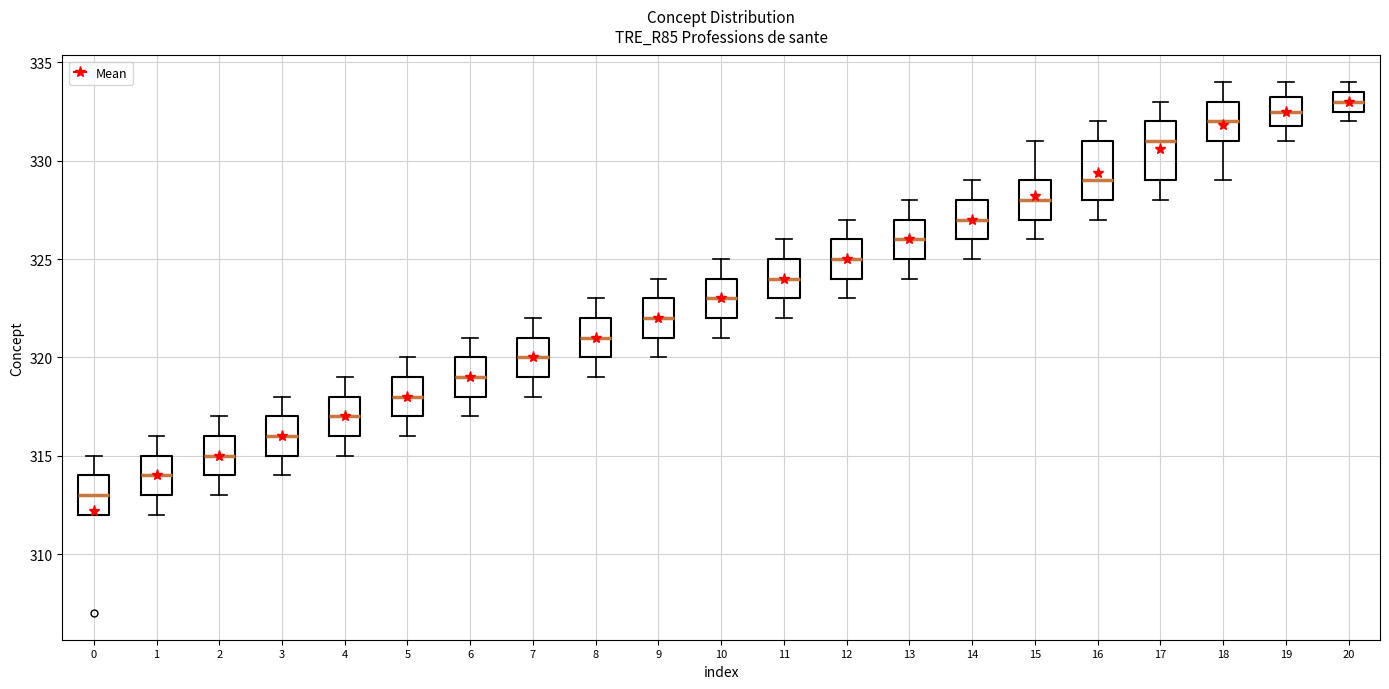

Reading left to right, transcribe this box plot: for each box, give where its median line is, the range the box spans, and where its two whiskers end, as read against the y-axis. The values are not printed on the chart, so give them approximately, as read against the axis.

0: median 313.0, box 312.0 to 314.0, whiskers 312.0 to 315.0
1: median 314.0, box 313.0 to 315.0, whiskers 312.0 to 316.0
2: median 315.0, box 314.0 to 316.0, whiskers 313.0 to 317.0
3: median 316.0, box 315.0 to 317.0, whiskers 314.0 to 318.0
4: median 317.0, box 316.0 to 318.0, whiskers 315.0 to 319.0
5: median 318.0, box 317.0 to 319.0, whiskers 316.0 to 320.0
6: median 319.0, box 318.0 to 320.0, whiskers 317.0 to 321.0
7: median 320.0, box 319.0 to 321.0, whiskers 318.0 to 322.0
8: median 321.0, box 320.0 to 322.0, whiskers 319.0 to 323.0
9: median 322.0, box 321.0 to 323.0, whiskers 320.0 to 324.0
10: median 323.0, box 322.0 to 324.0, whiskers 321.0 to 325.0
11: median 324.0, box 323.0 to 325.0, whiskers 322.0 to 326.0
12: median 325.0, box 324.0 to 326.0, whiskers 323.0 to 327.0
13: median 326.0, box 325.0 to 327.0, whiskers 324.0 to 328.0
14: median 327.0, box 326.0 to 328.0, whiskers 325.0 to 329.0
15: median 328.0, box 327.0 to 329.0, whiskers 326.0 to 331.0
16: median 329.0, box 328.0 to 331.0, whiskers 327.0 to 332.0
17: median 331.0, box 329.0 to 332.0, whiskers 328.0 to 333.0
18: median 332.0, box 331.0 to 333.0, whiskers 329.0 to 334.0
19: median 332.5, box 332.0 to 333.5, whiskers 331.0 to 334.0
20: median 333.0, box 332.5 to 333.5, whiskers 332.0 to 334.0